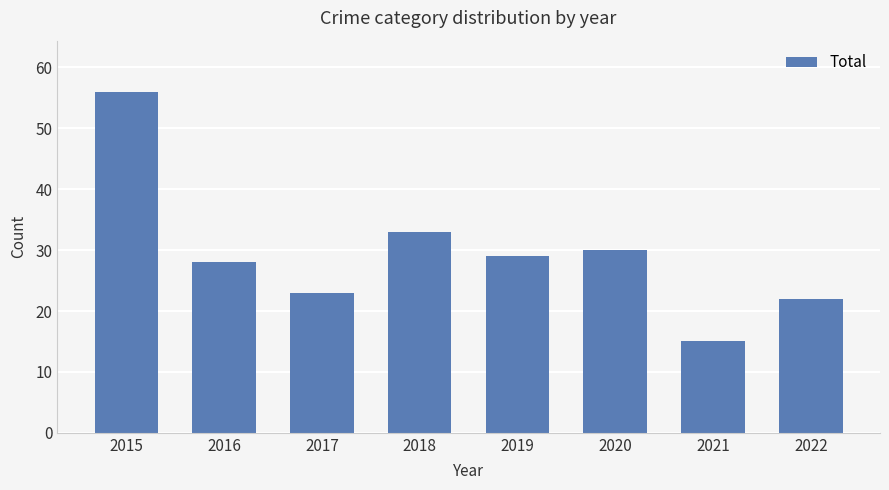

At which label does the data first exceed 29?

2015